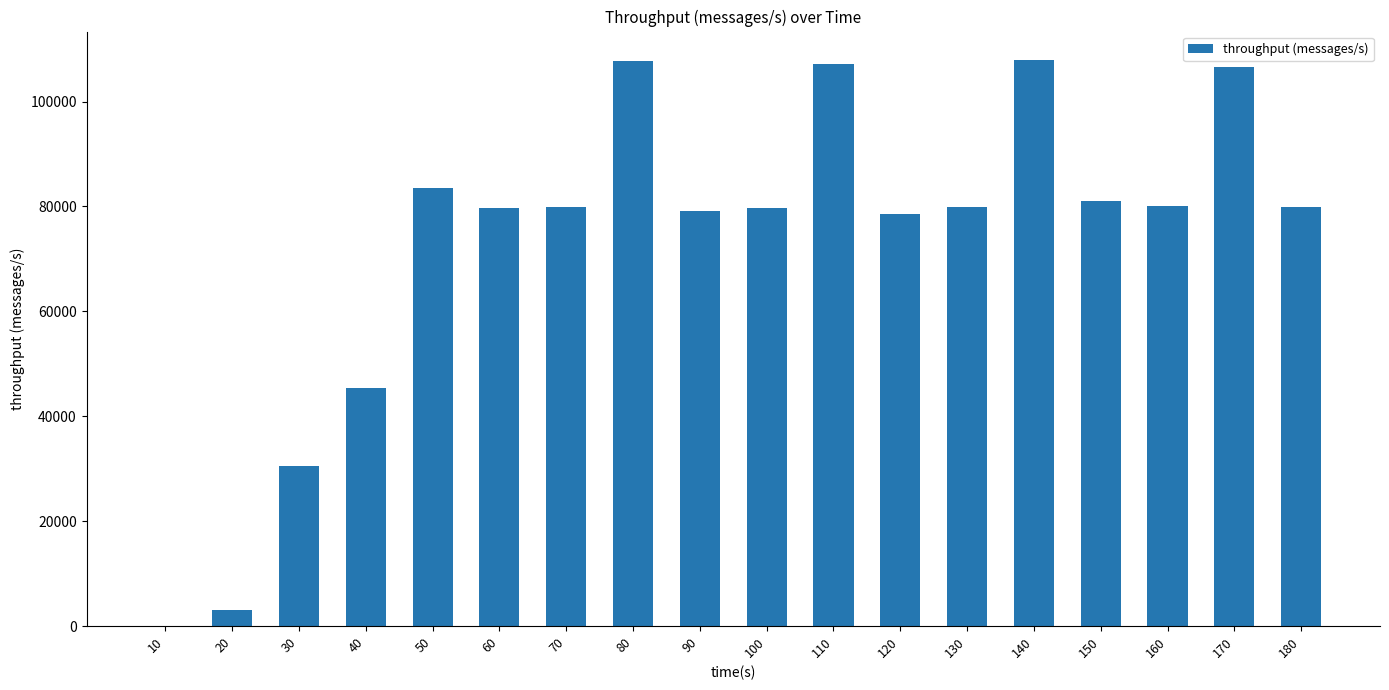

At which label does the data first exceed 79904?

50